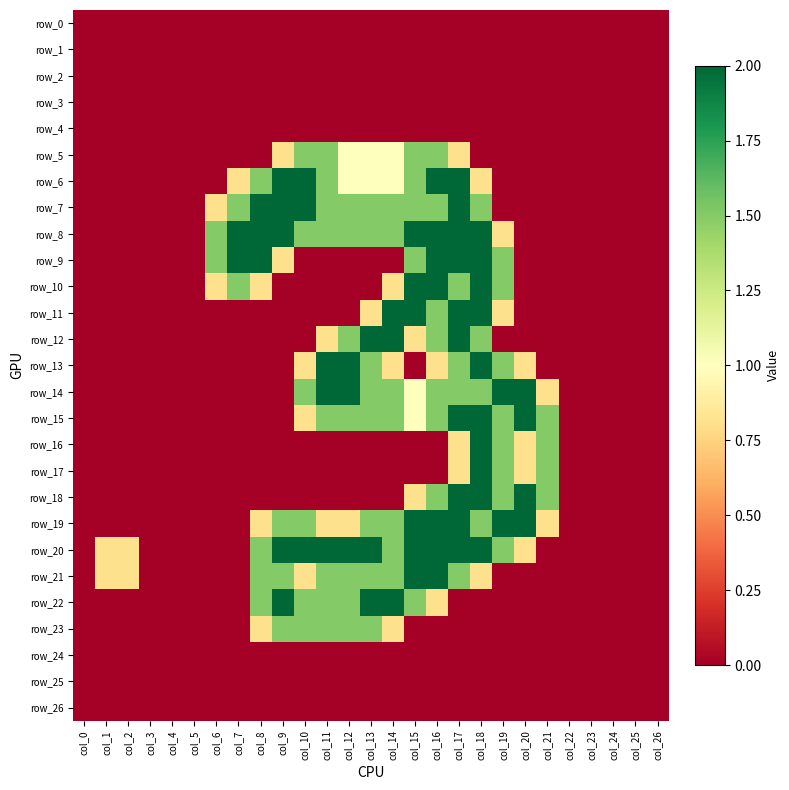

Is it true that row_23 equals -0.9 at col_20?

False